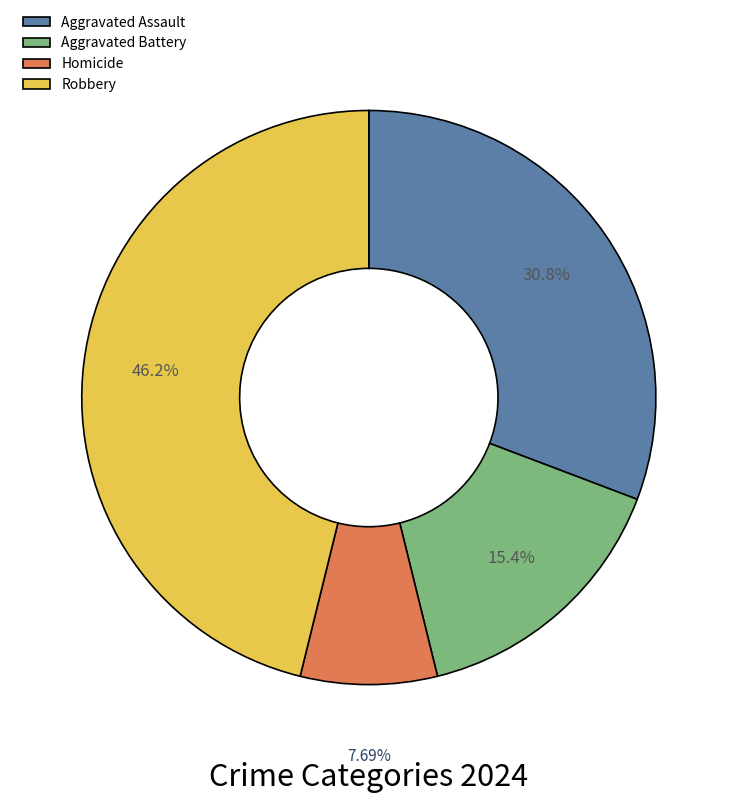

To the nearest percent, what is the difference between the largest and smallest slice percentages?

38%